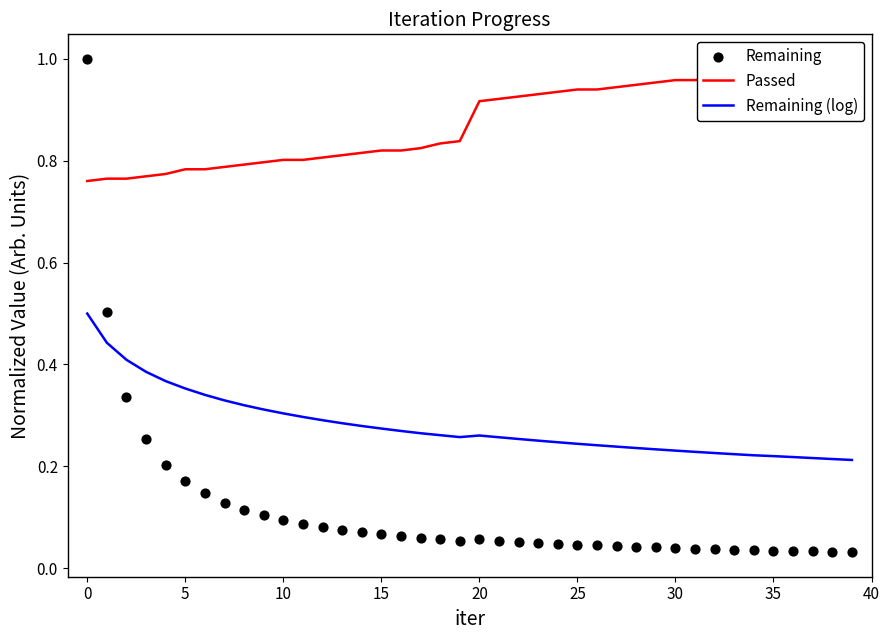

Which series reaches the minimum Y coordinate?

Remaining